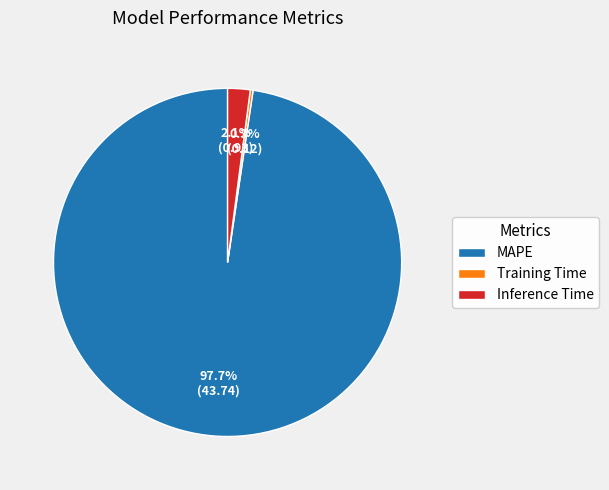

Is there any slice that represents more than half of the pie?

Yes